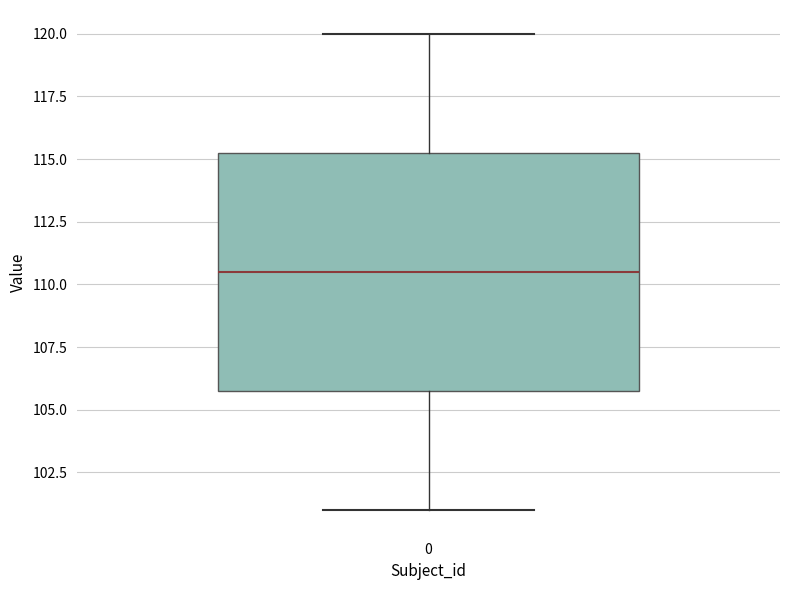

Where does the lower whisker of the box at x = 0 end on the y-axis? The values are not printed on the chart, so give them approximately, as read against the axis.

101.0